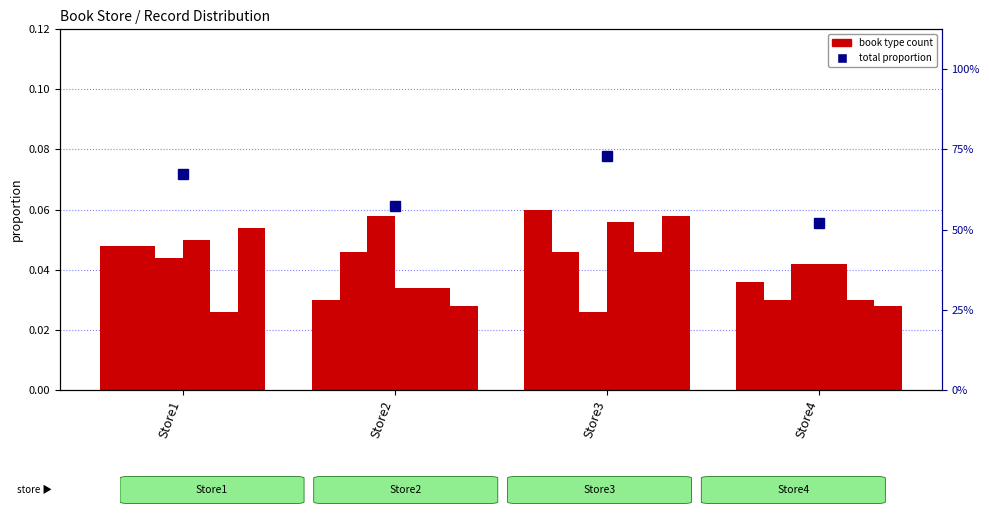

How many bars are there in total?

24